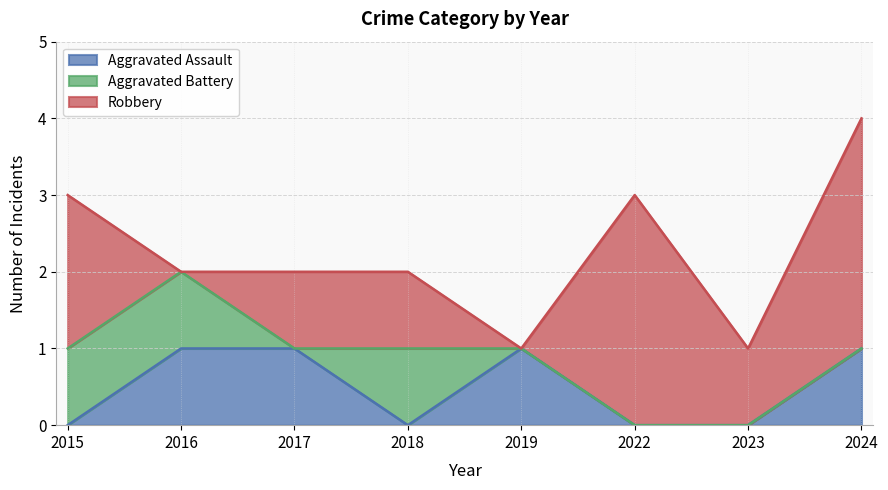

At which category does Aggravated Assault reach its first local peak?

2019